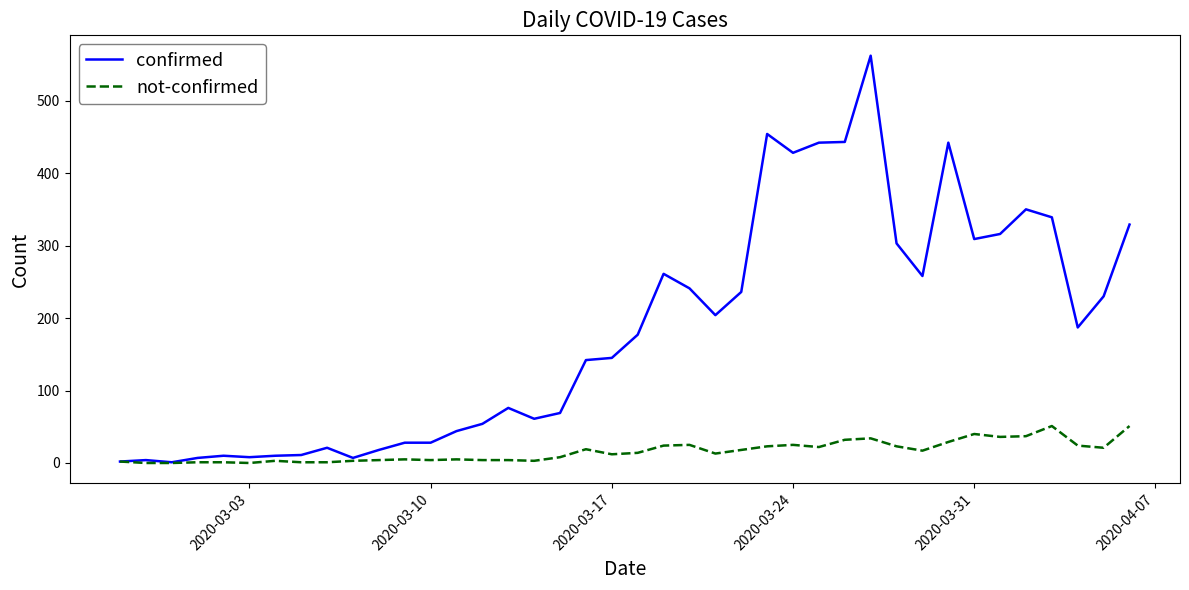

How many values in the not-confirmed series are below 14?

20